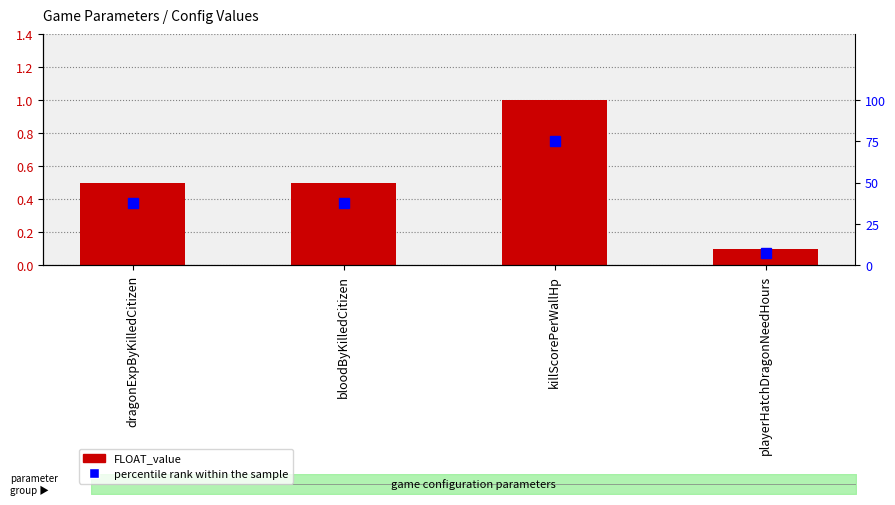

Reading right to left, what are all the values shown in this chart?

FLOAT_value: 0.1	1.0	0.5	0.5
percentile rank within the sample: 7.5	75.0	37.5	37.5